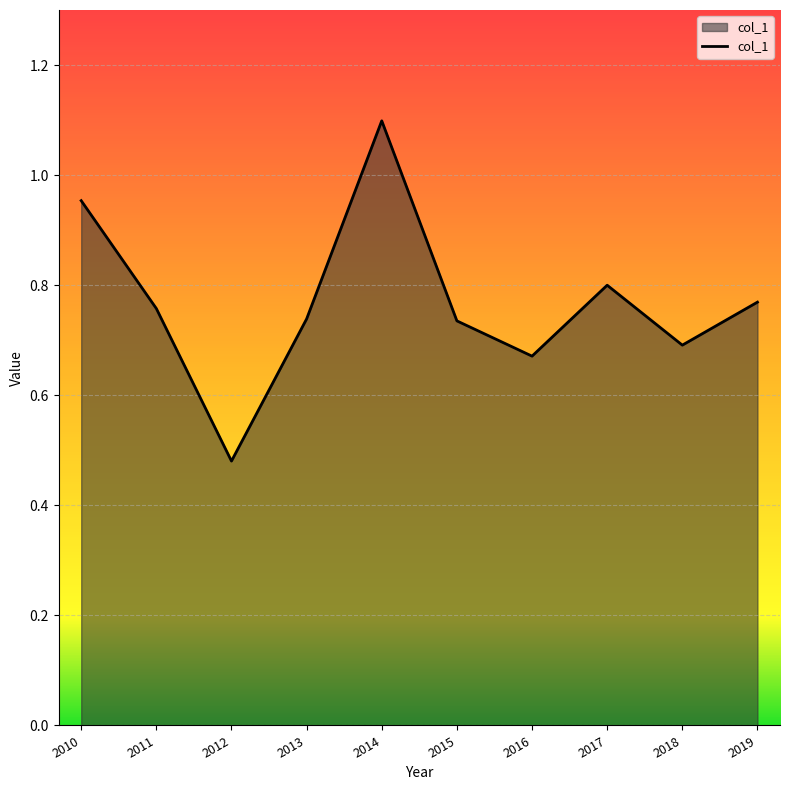

Where is the first local minimum?

2012